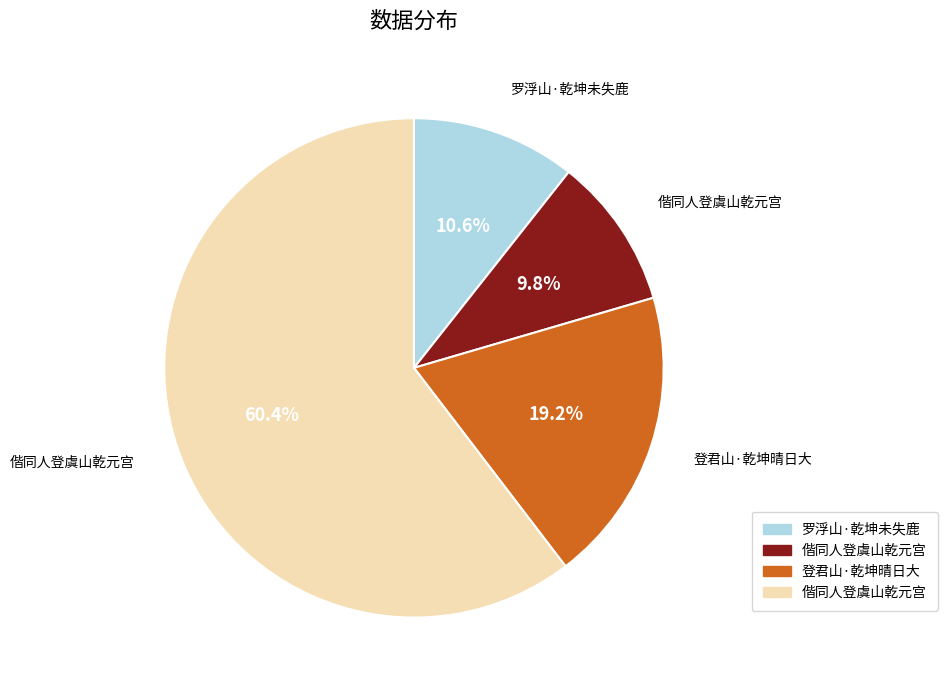

Does any single category account for the majority?

Yes